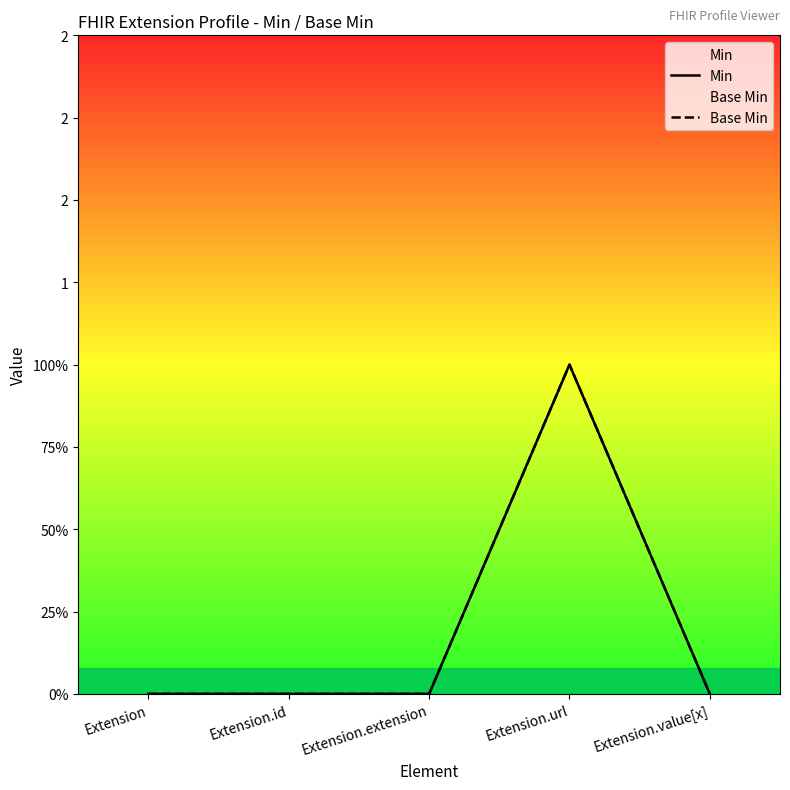

How many categories are shown in the chart?

5